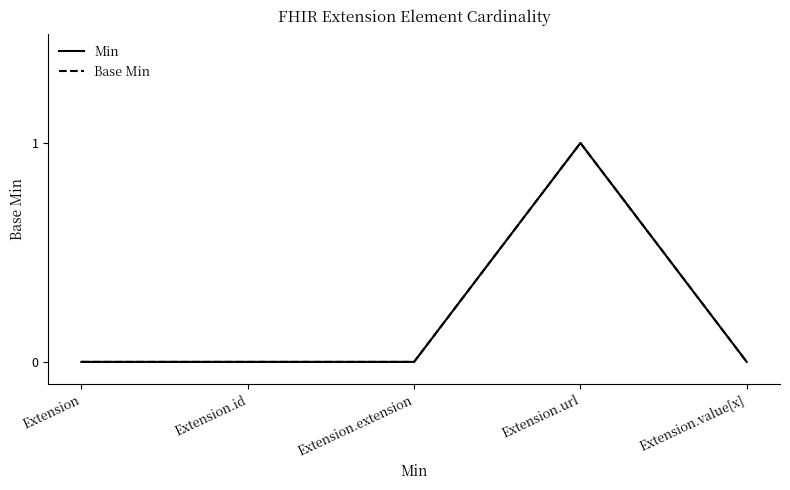

Does the chart display data point markers on the line(s)?

No